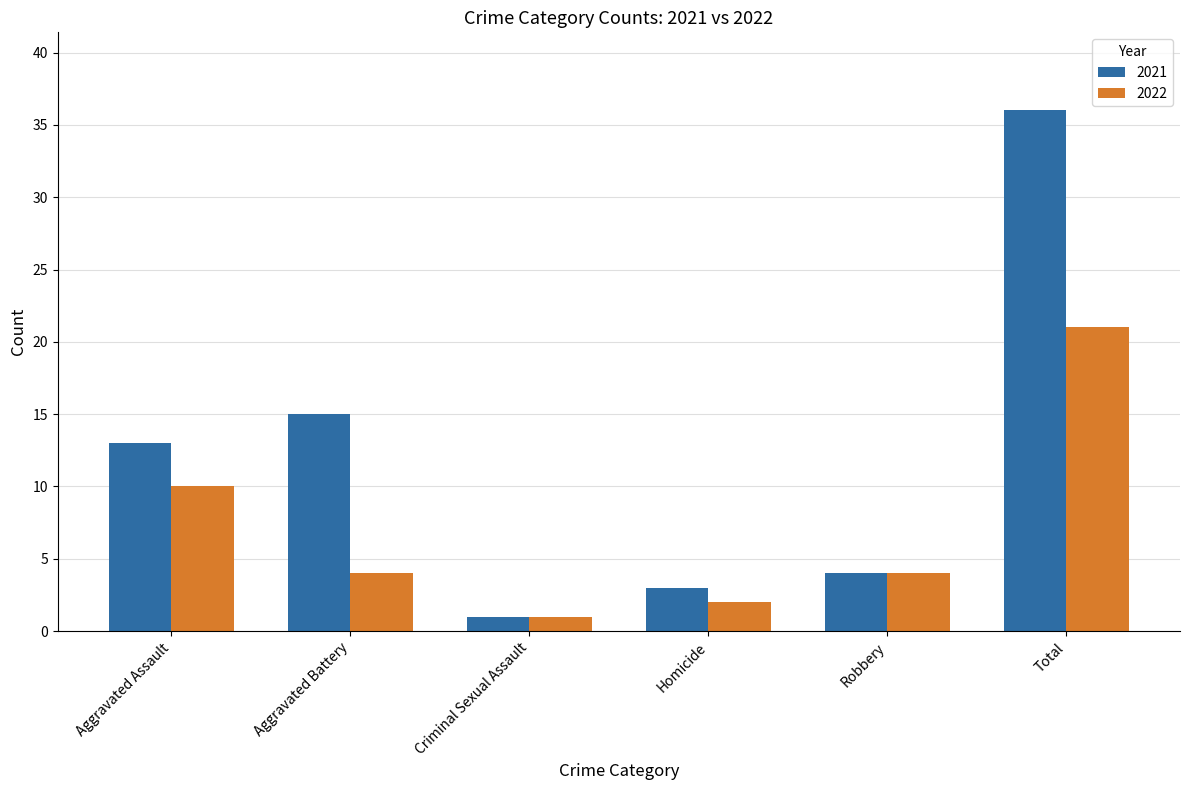

What is the maximum value shown in the chart?

36